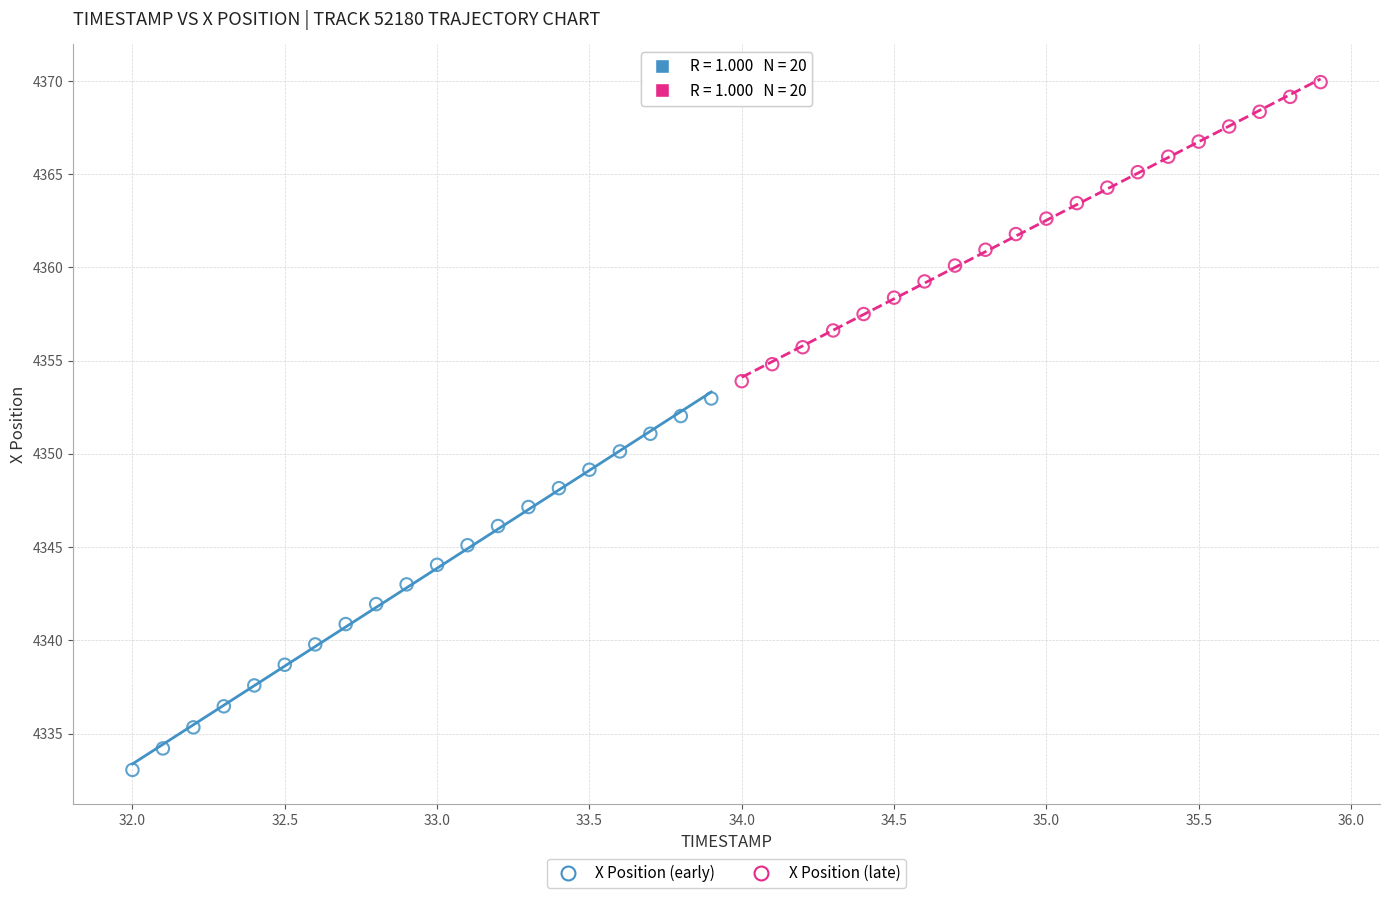

Which series has the largest Y range (max minus min)?

X Position (early)